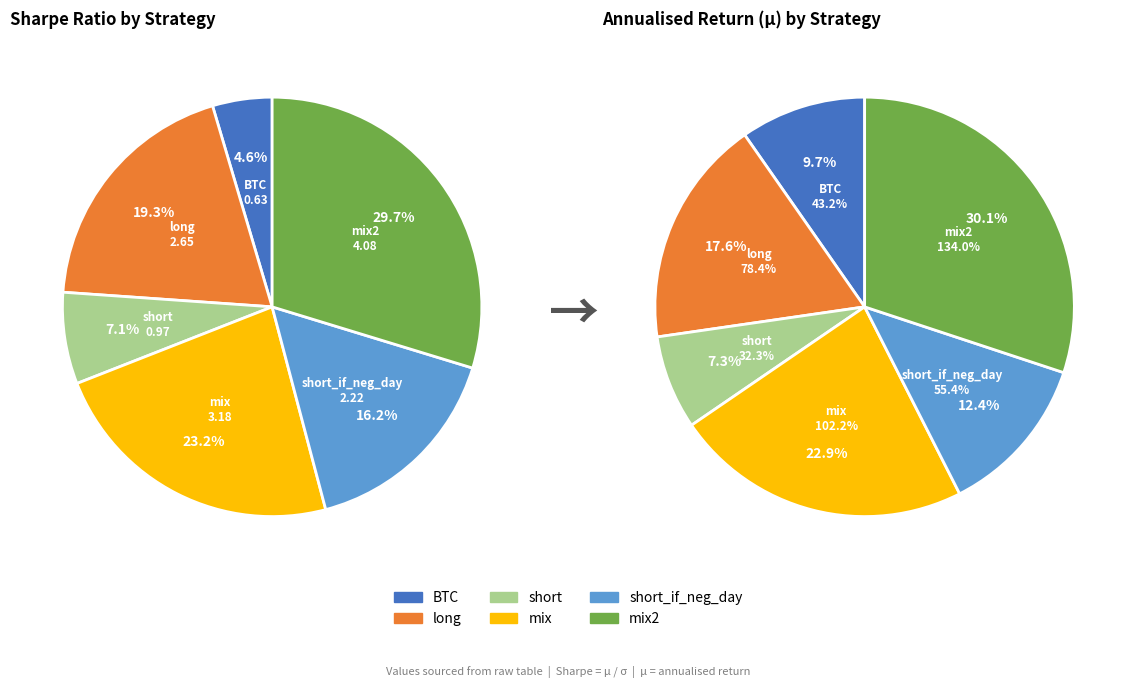

Rank the categories by value from lowest to highest.

BTC, short, short_if_neg_day, long, mix, mix2